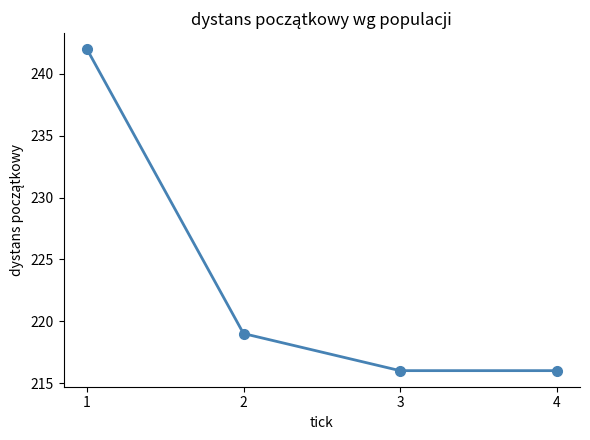

Which has a higher value, 1 or 2?

1